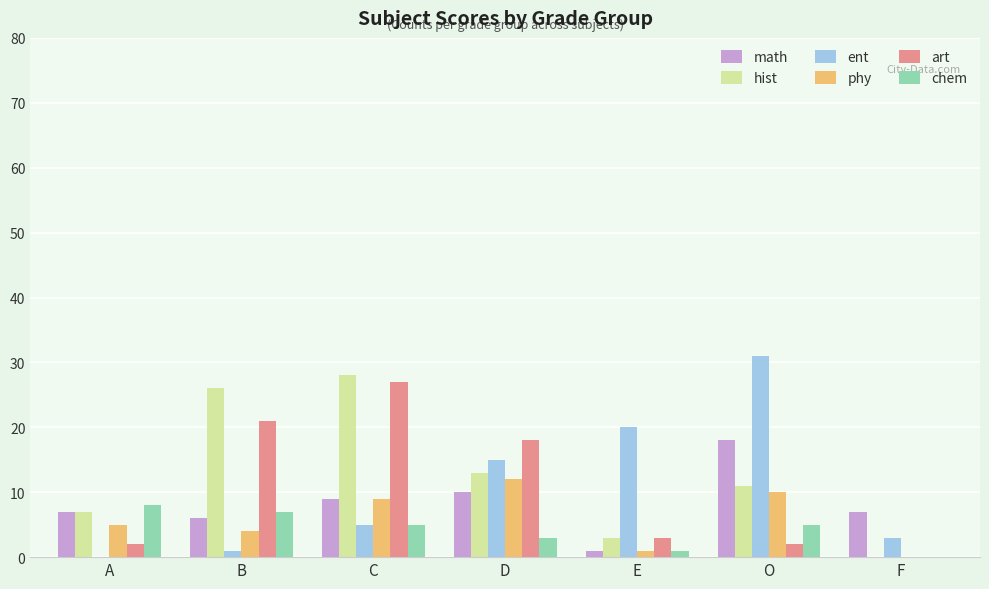

What is the greatest value displayed?

31